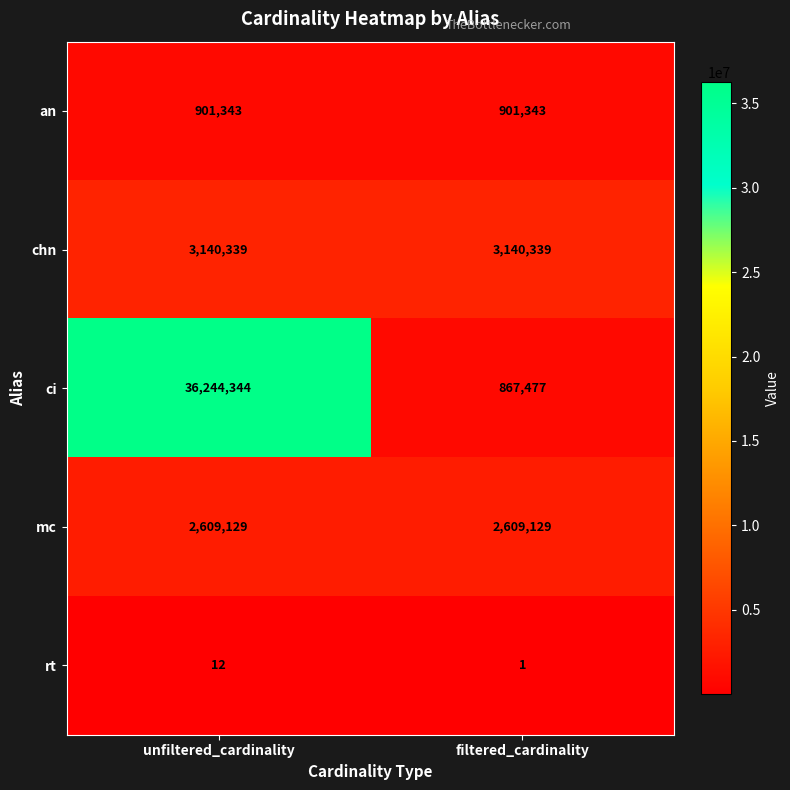

What is the total value across all series at filtered_cardinality?

7518289